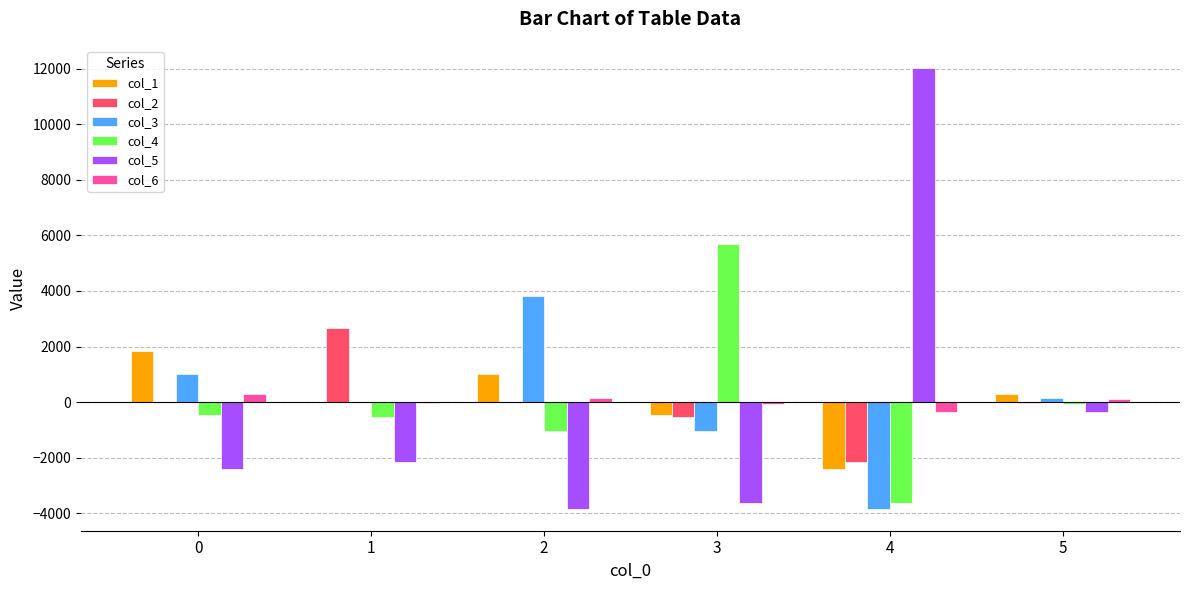

Is it true that col_1 equals 2547.4 at 0?

False